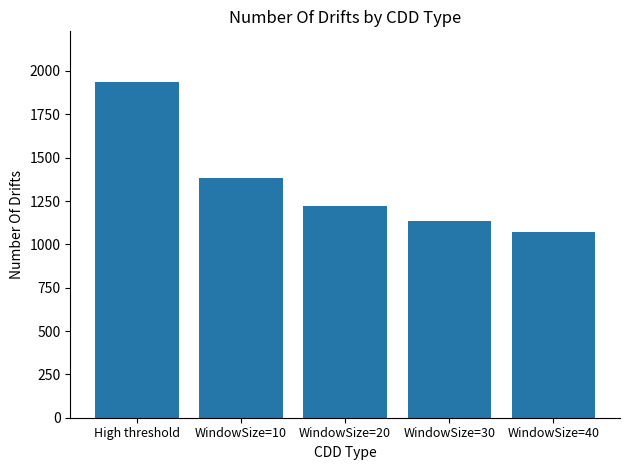

What is the difference between the second highest and second lowest values?

248